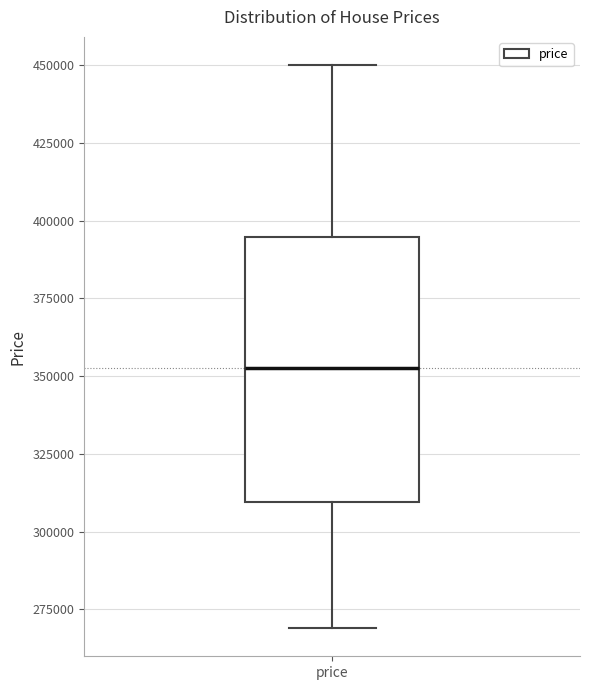

Transcribe this box plot: give where the median line is, the range the box spans, and where the two whiskers end, as read against the y-axis. The values are not printed on the chart, so give them approximately, as read against the axis.

median 355000, box 310000 to 395000, whiskers 270000 to 450000